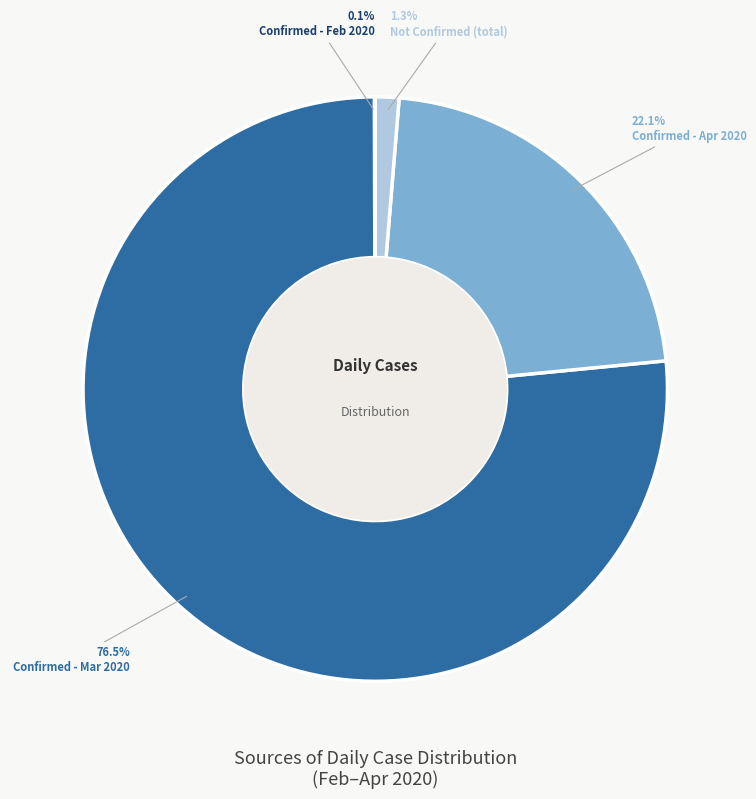

What is the largest slice in the pie chart?

Confirmed - Mar 2020